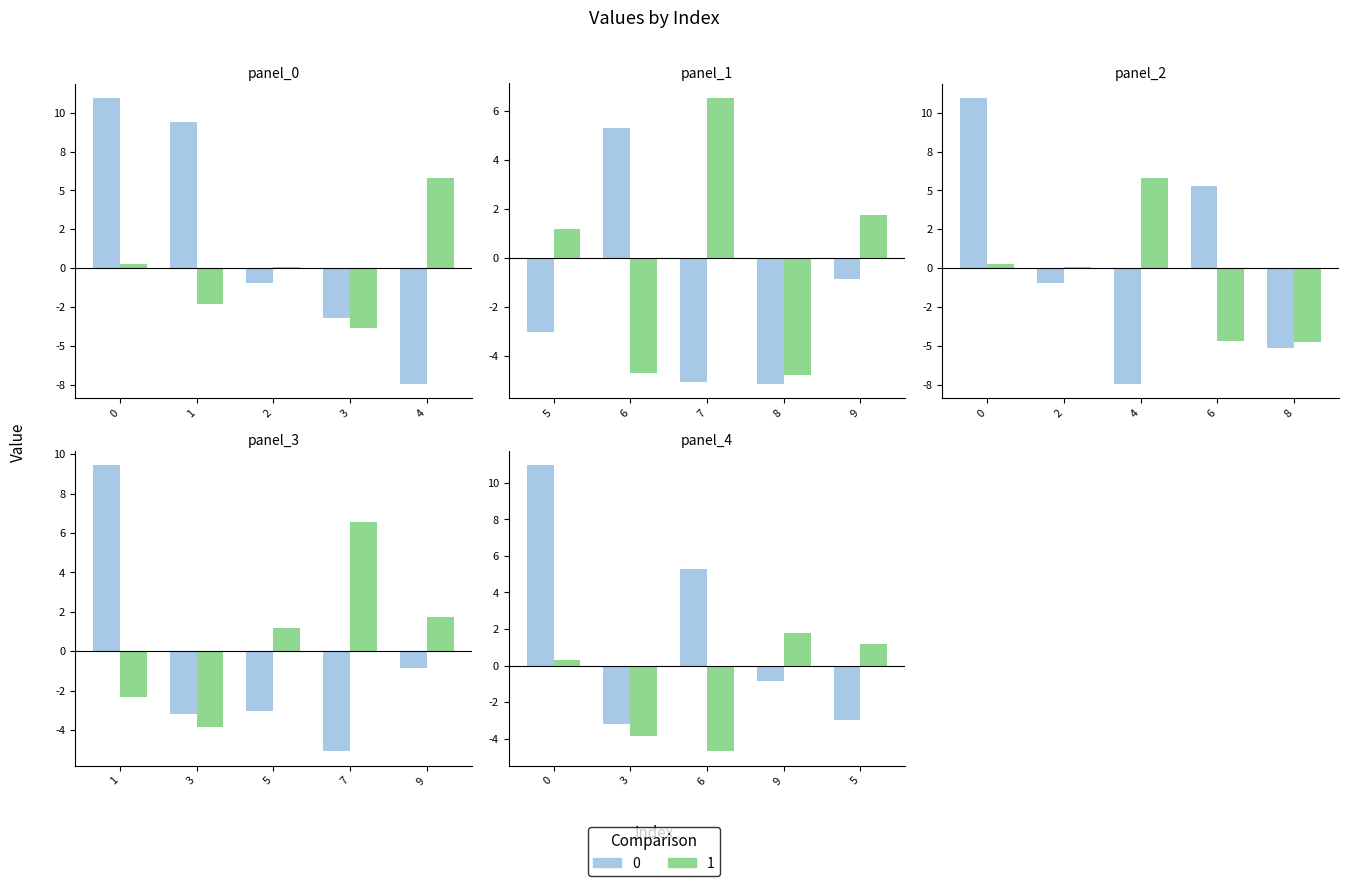

What is the difference between the 0 values at 4 and 1?

16.9